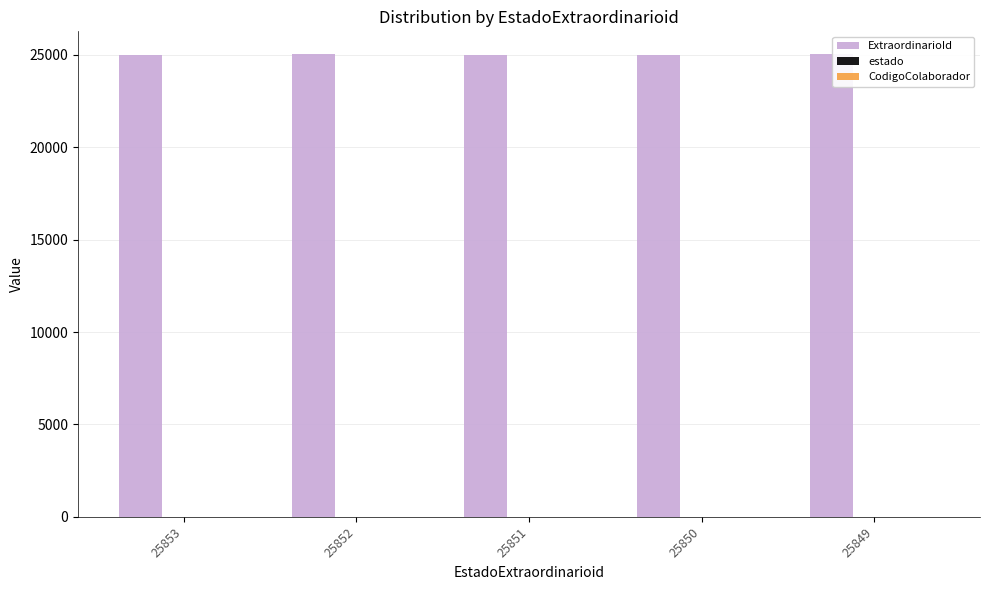

What is the sum of all ExtraordinarioId values?

125101